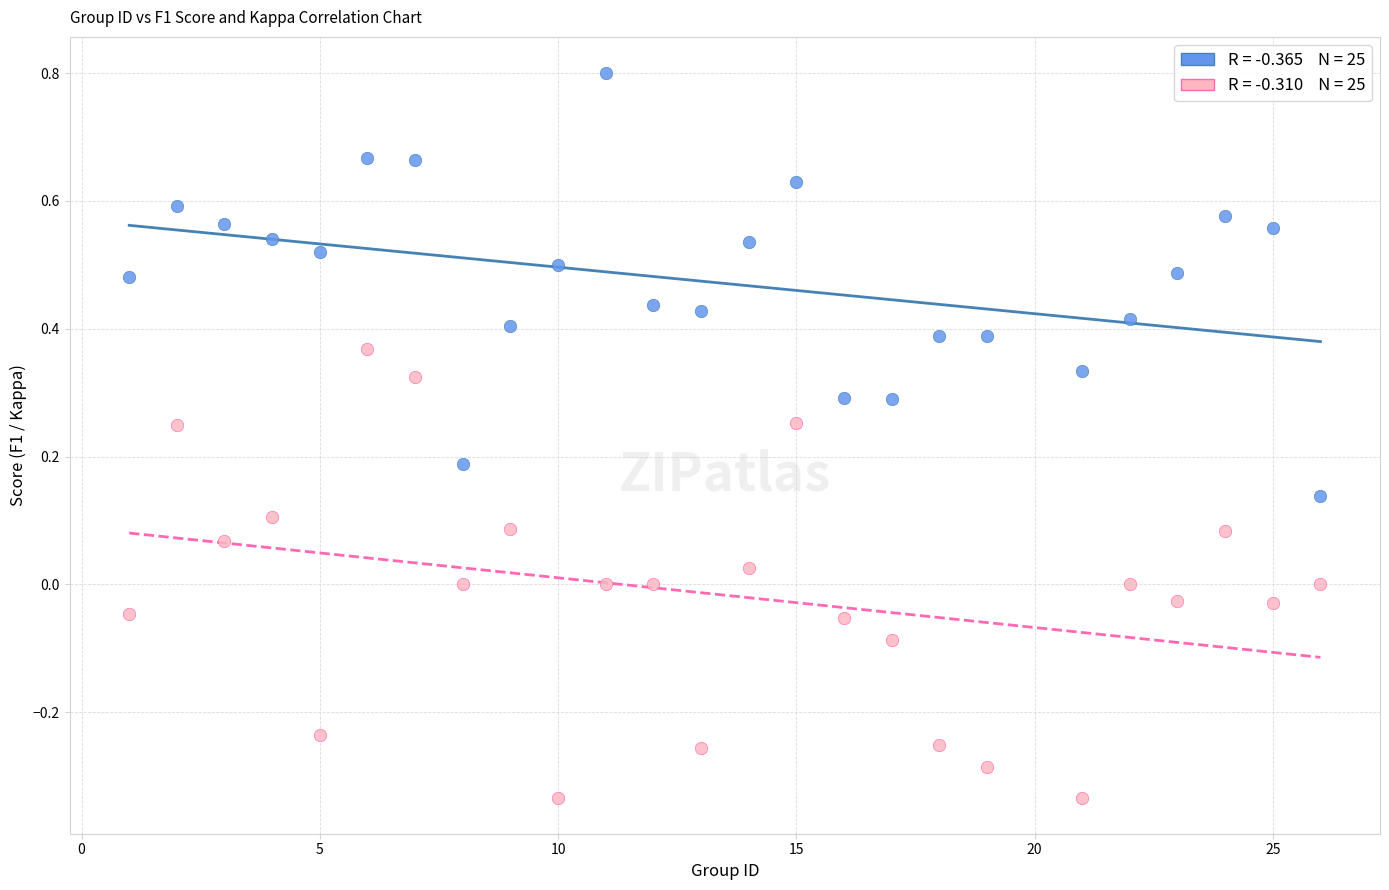

Across all data points, what is the range of X values (max minus min)?

25.0